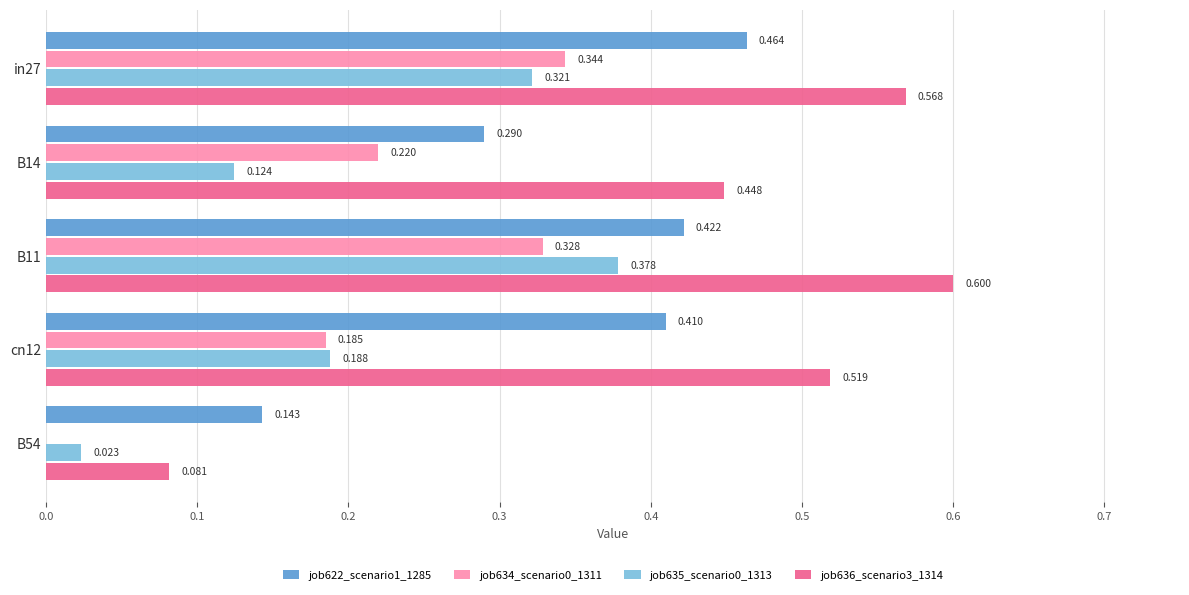

Which label corresponds to the largest value in the chart?

B11